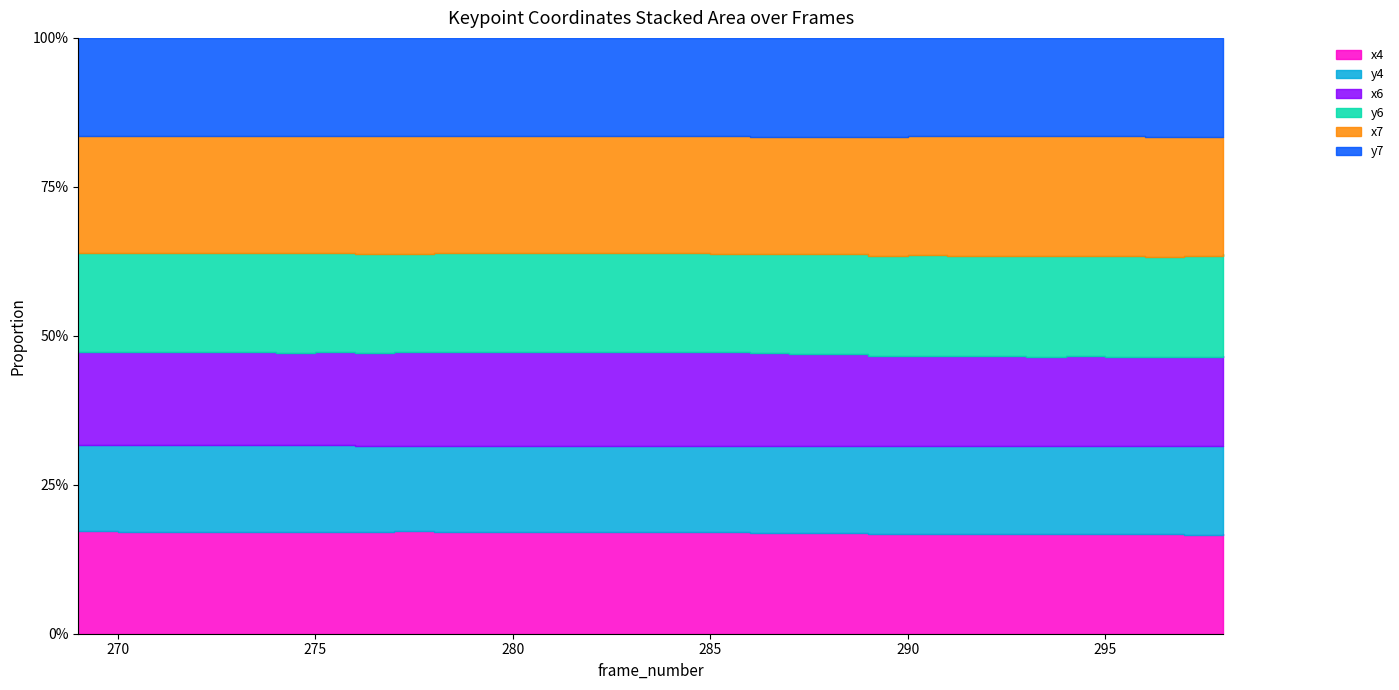

Count the number of categories in the chart.

30